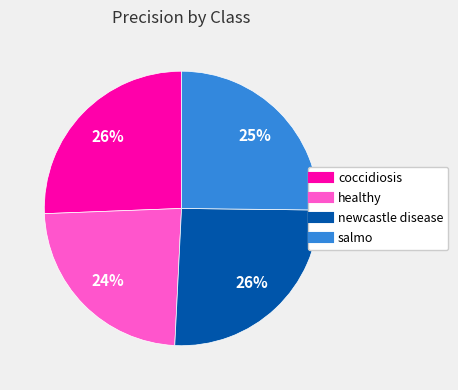

Is it true that healthy is 24% of the pie?

True